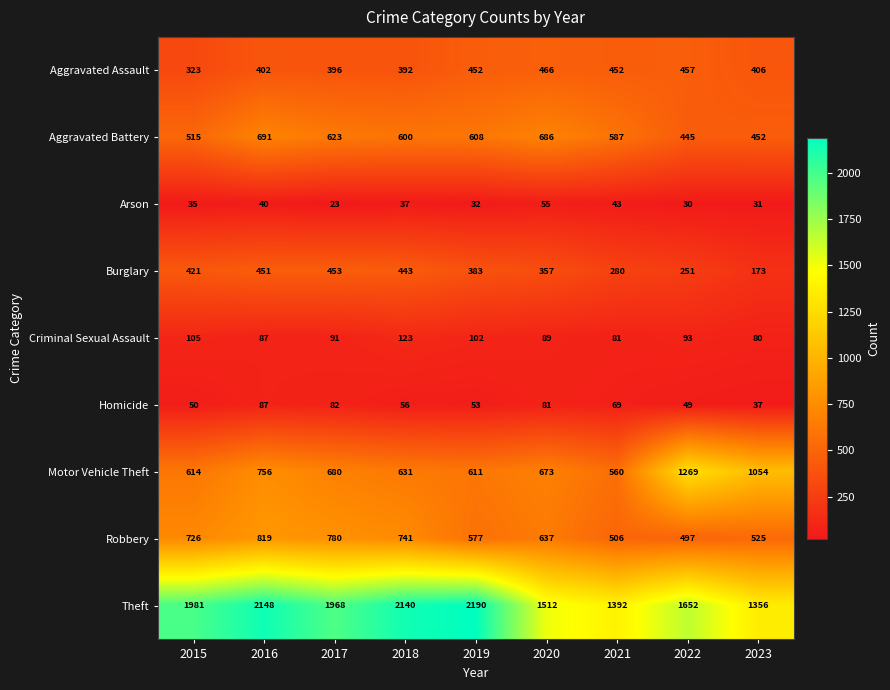

What is the difference between the highest and lowest values at 2023?

1325